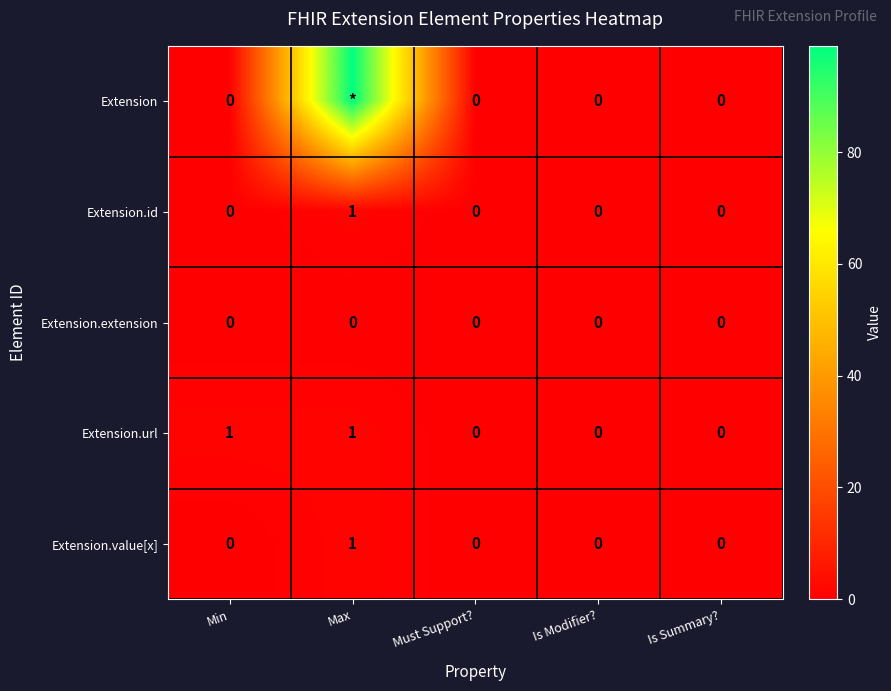

Is it true that Extension.id equals 0 at Max?

False